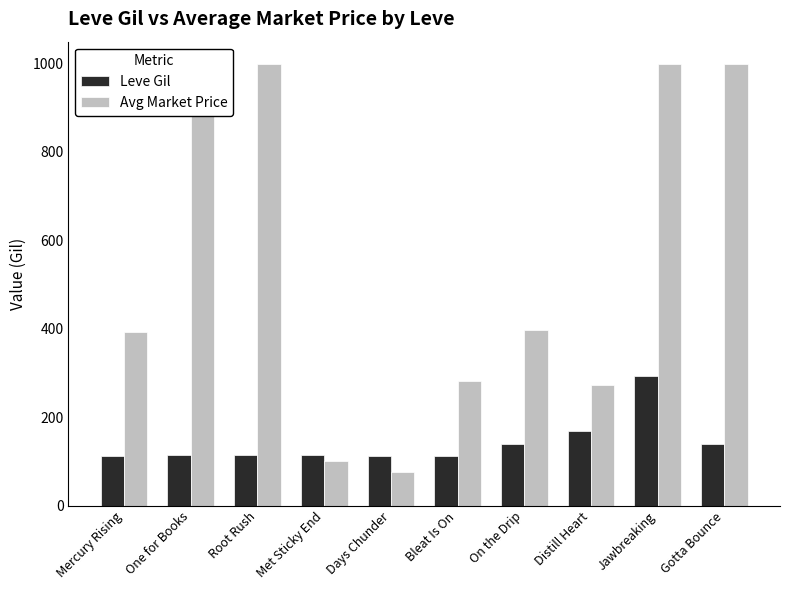

What are all the series names shown in the legend?

Leve Gil, Avg Market Price